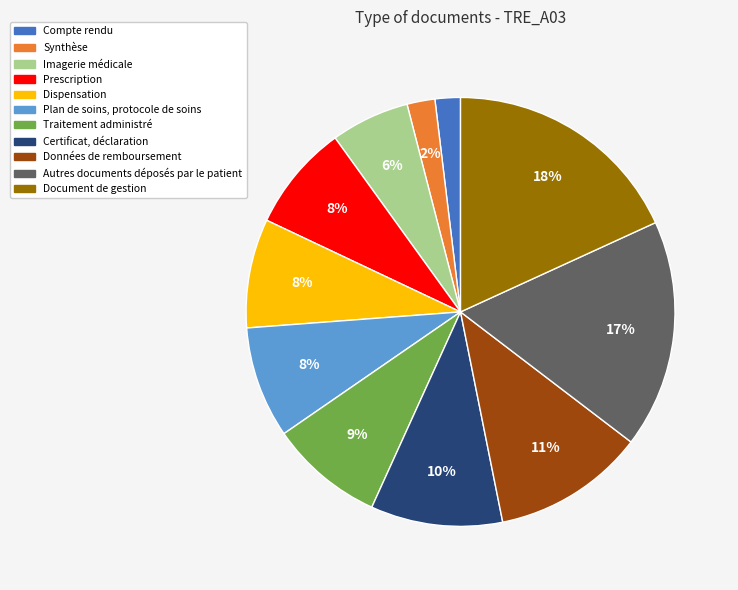

How many segments does this pie chart have?

11